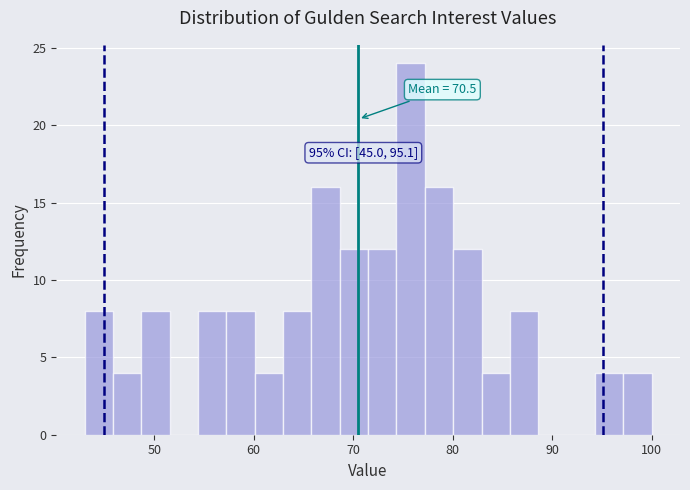

Read against the x-axis, roughly where is the centre of the tallest bar?

76